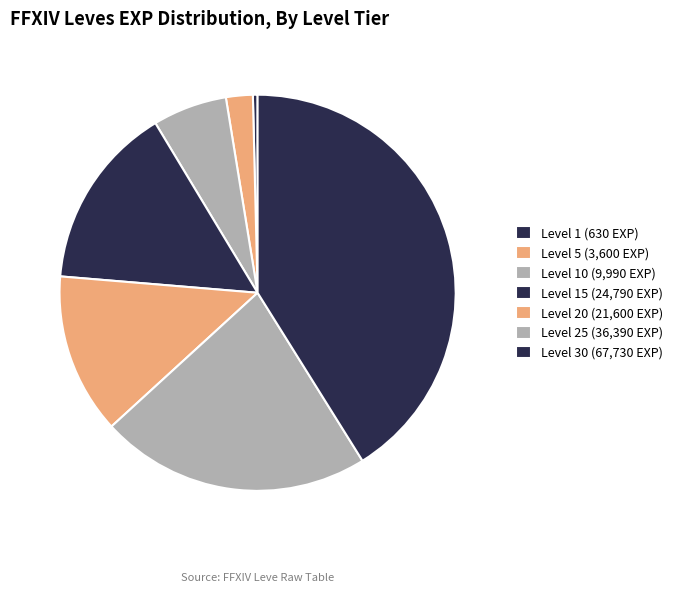

How many segments does this pie chart have?

7